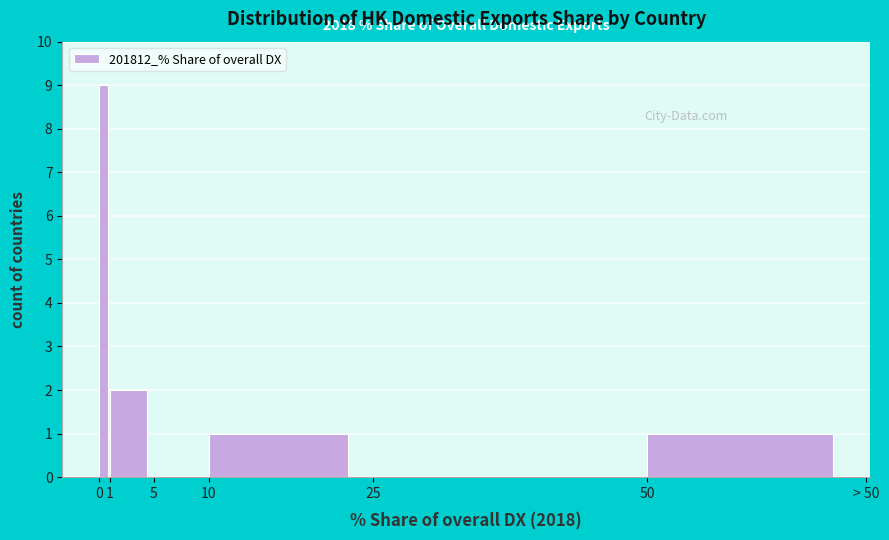

Reading right to left, list all the values displayed in this chart.

50=1	25=0	10=1	5=0	1=2	0=9